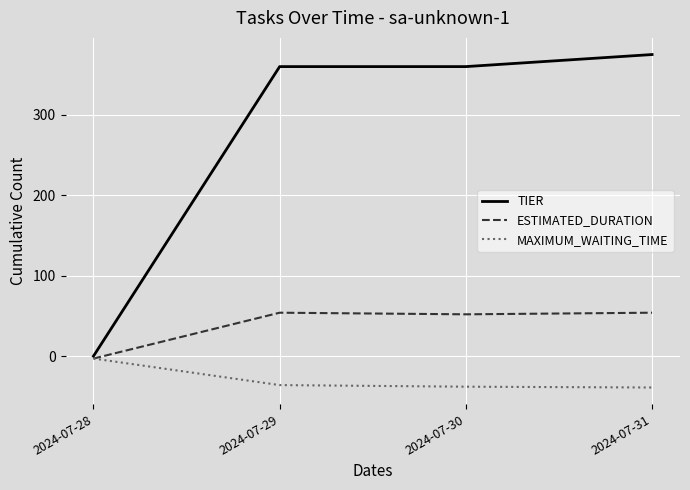

What is the difference between the highest and lowest values at 2024-07-28?

3